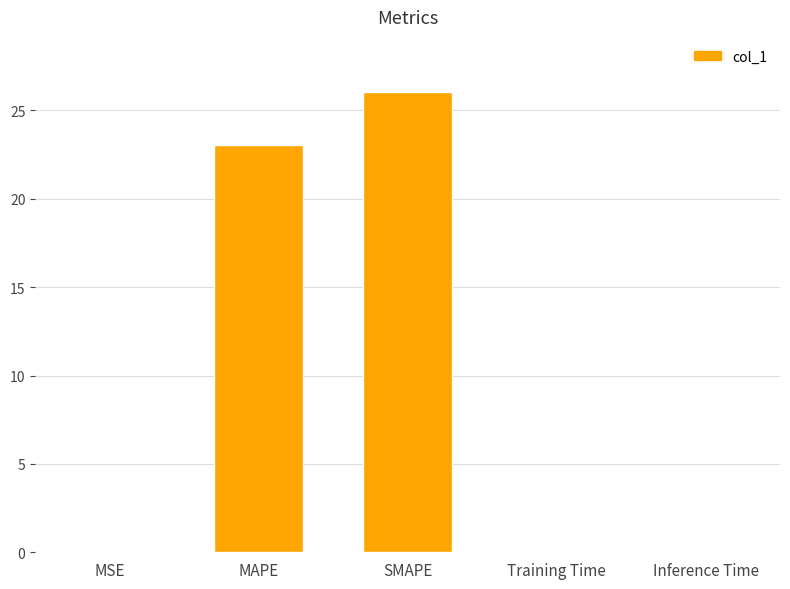

What is the sum of all values?

49.1